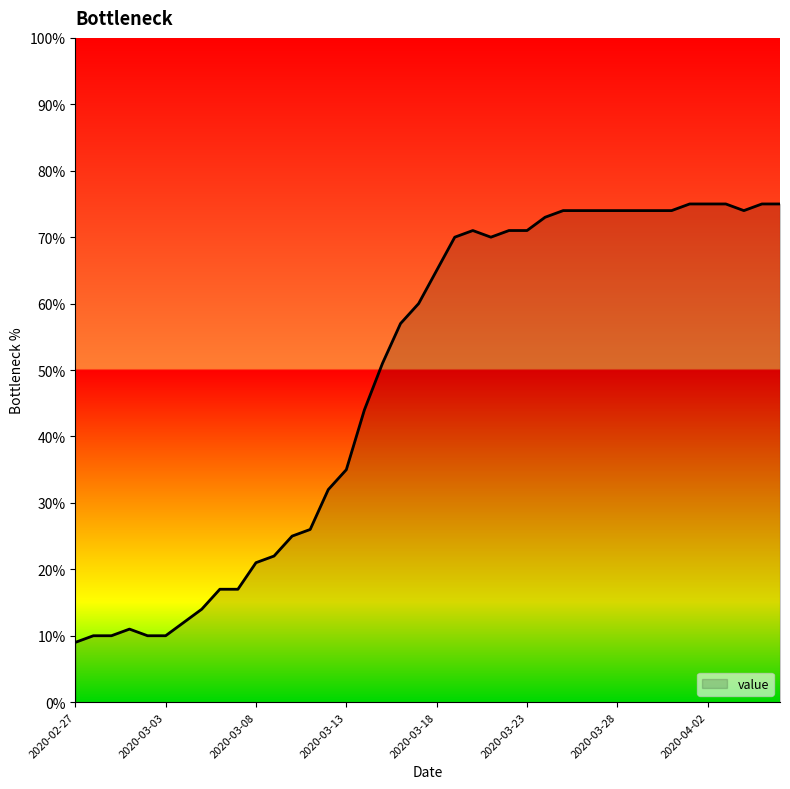

What is the greatest value displayed?

75